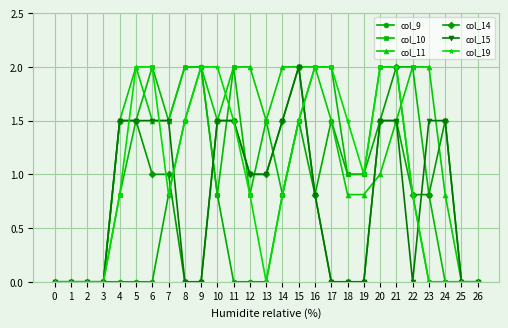

What is the spread (max minus min) of values at 8?

2.0